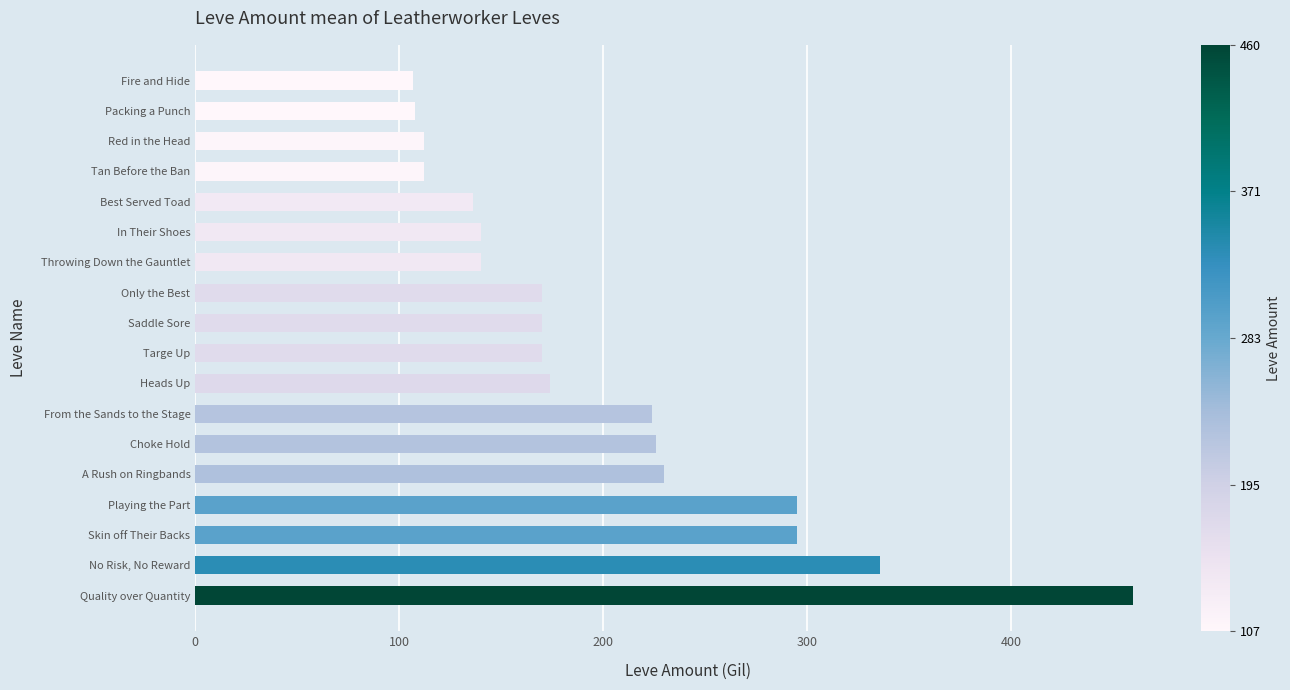

What is the change in value from Heads Up to Tan Before the Ban?

-62